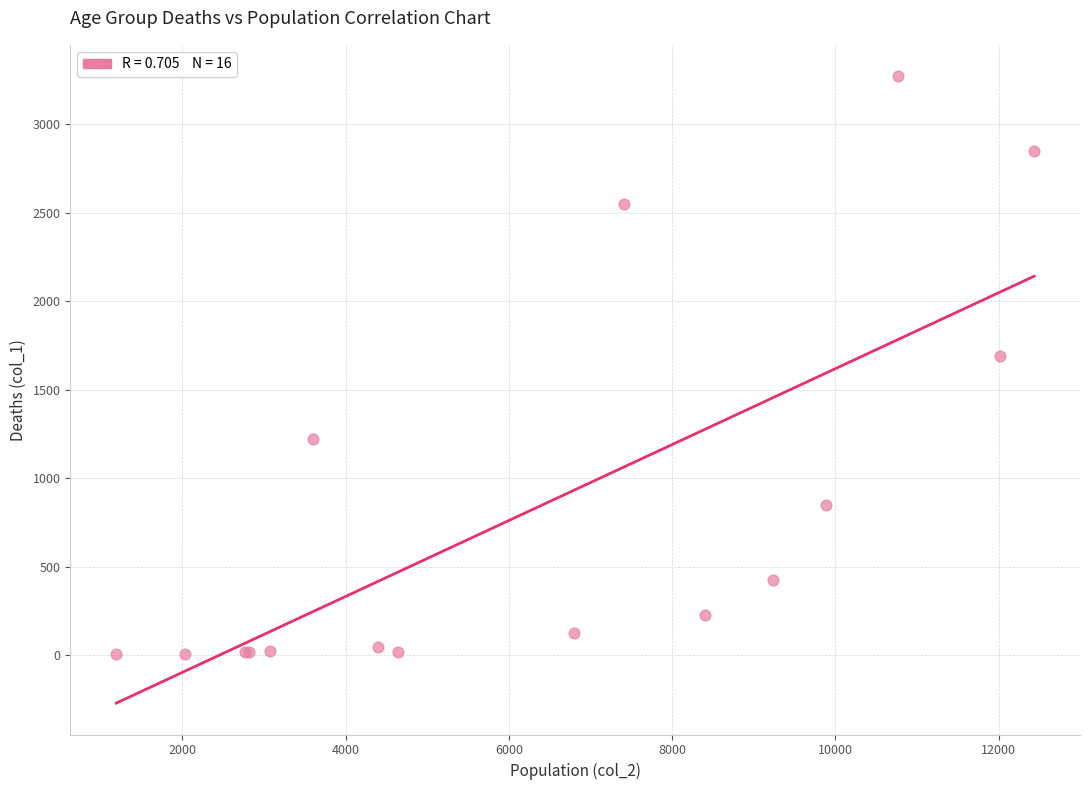

What Y value in the scatter plot is closest to 1638?

1690